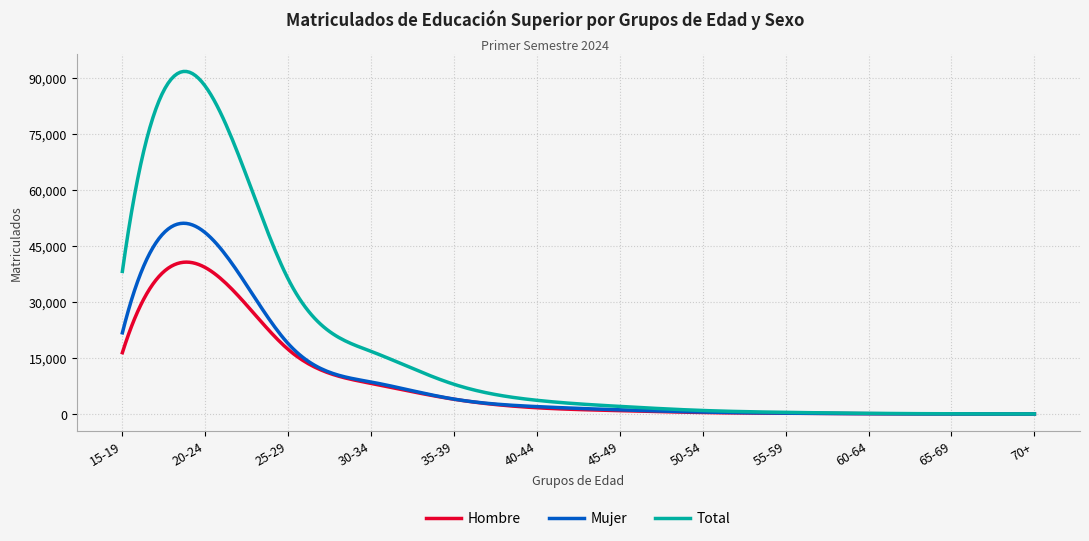

Which series has the widest spread of values?

Total